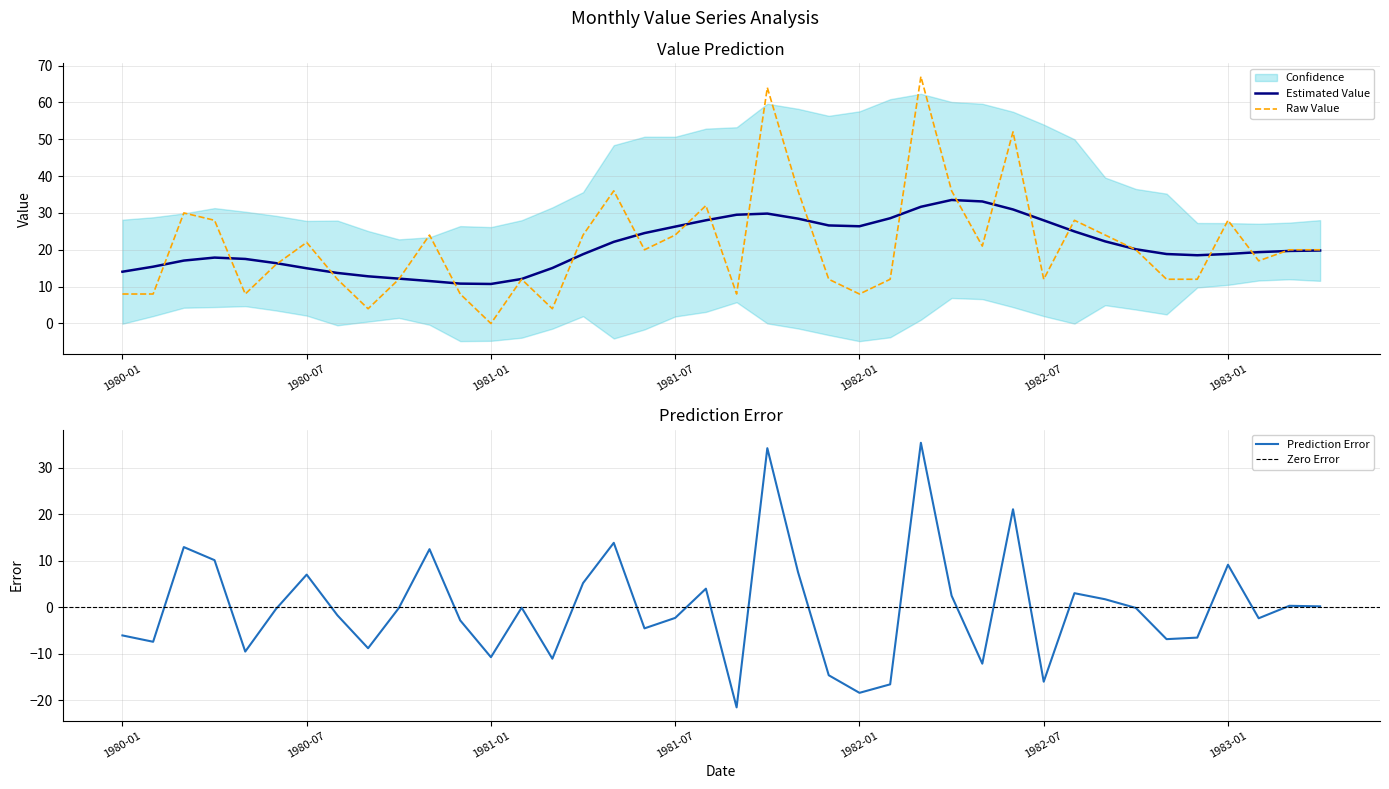

What is the sum of the values at 1980-04 and 1983-04?

48